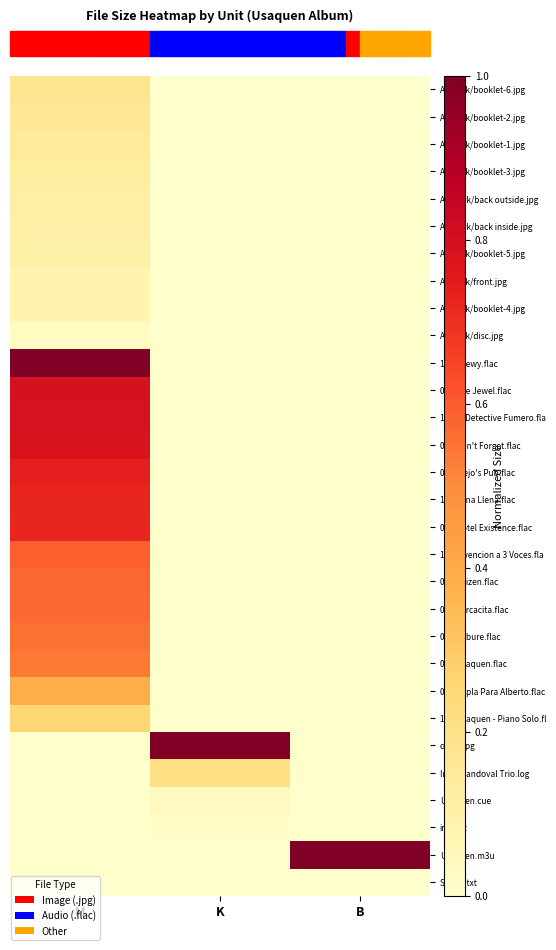

Reading left to right, list all the values displayed in this chart.

Artwork/booklet-6.jpg: M=0.2	K=0.0	B=0.0
Artwork/booklet-2.jpg: M=0.2	K=0.0	B=0.0
Artwork/booklet-1.jpg: M=0.1	K=0.0	B=0.0
Artwork/booklet-3.jpg: M=0.1	K=0.0	B=0.0
Artwork/back outside.jpg: M=0.1	K=0.0	B=0.0
Artwork/back inside.jpg: M=0.1	K=0.0	B=0.0
Artwork/booklet-5.jpg: M=0.1	K=0.0	B=0.0
Artwork/front.jpg: M=0.1	K=0.0	B=0.0
Artwork/booklet-4.jpg: M=0.1	K=0.0	B=0.0
Artwork/disc.jpg: M=0.0	K=0.0	B=0.0
11 - Peewy.flac: M=1.0	K=0.0	B=0.0
02 - The Jewel.flac: M=0.8	K=0.0	B=0.0
10 - El Detective Fumero.fla: M=0.8	K=0.0	B=0.0
04 - Don't Forget.flac: M=0.8	K=0.0	B=0.0
07 - Alejo's Pub.flac: M=0.7	K=0.0	B=0.0
13 - Luna Llena.flac: M=0.7	K=0.0	B=0.0
03 - Hotel Existence.flac: M=0.7	K=0.0	B=0.0
12 - Invencion a 3 Voces.fla: M=0.6	K=0.0	B=0.0
01 - Kaizen.flac: M=0.6	K=0.0	B=0.0
05 - Torcacita.flac: M=0.6	K=0.0	B=0.0
06 - Cabure.flac: M=0.6	K=0.0	B=0.0
08 - Usaquen.flac: M=0.5	K=0.0	B=0.0
09 - Copla Para Alberto.flac: M=0.4	K=0.0	B=0.0
14 - Usaquen - Piano Solo.fl: M=0.3	K=0.0	B=0.0
cover.jpg: M=0.0	K=1.0	B=0.0
Inaki Sandoval Trio.log: M=0.0	K=0.2	B=0.0
Usaquen.cue: M=0.0	K=0.0	B=0.0
info.txt: M=0.0	K=0.0	B=0.0
Usaquen.m3u: M=0.0	K=0.0	B=1.0
Share!.txt: M=0.0	K=0.0	B=0.0